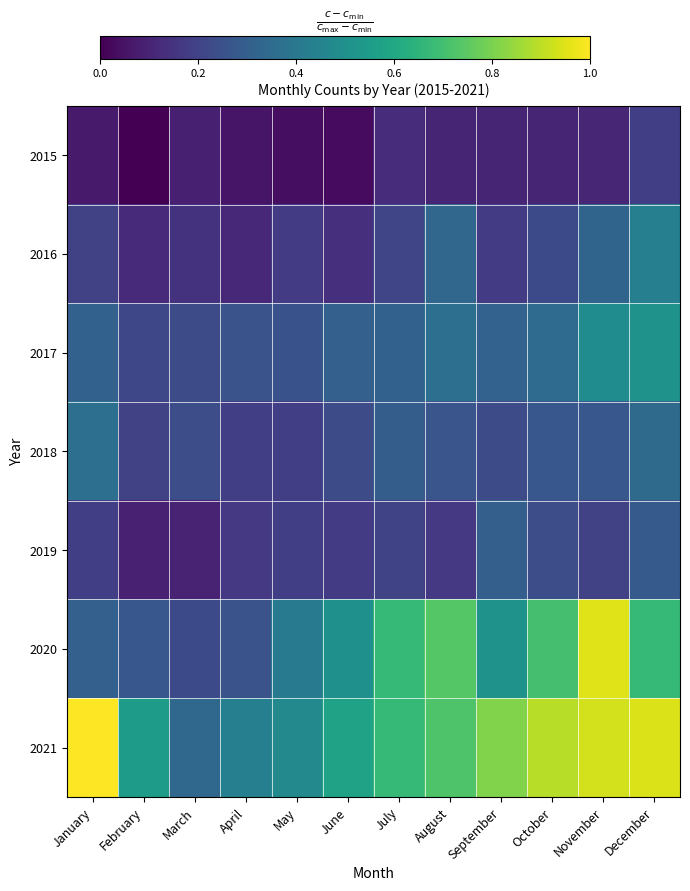

What is the greatest value displayed?

1.0